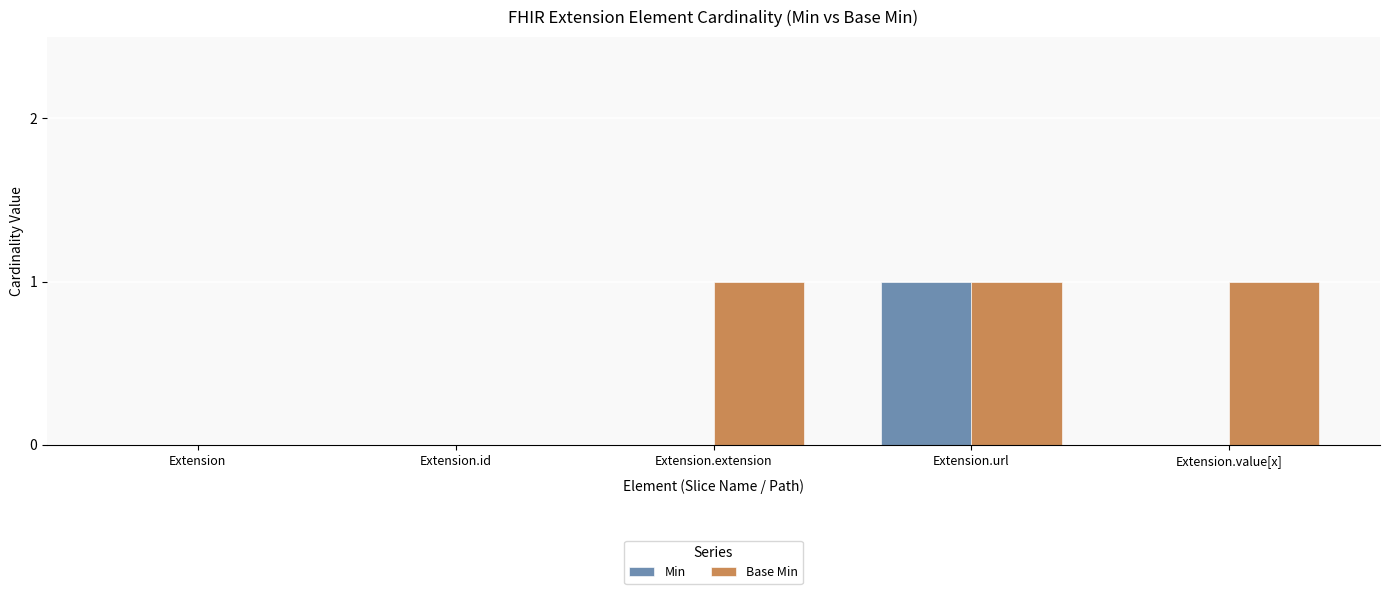

What is the sum of all Base Min values?

3